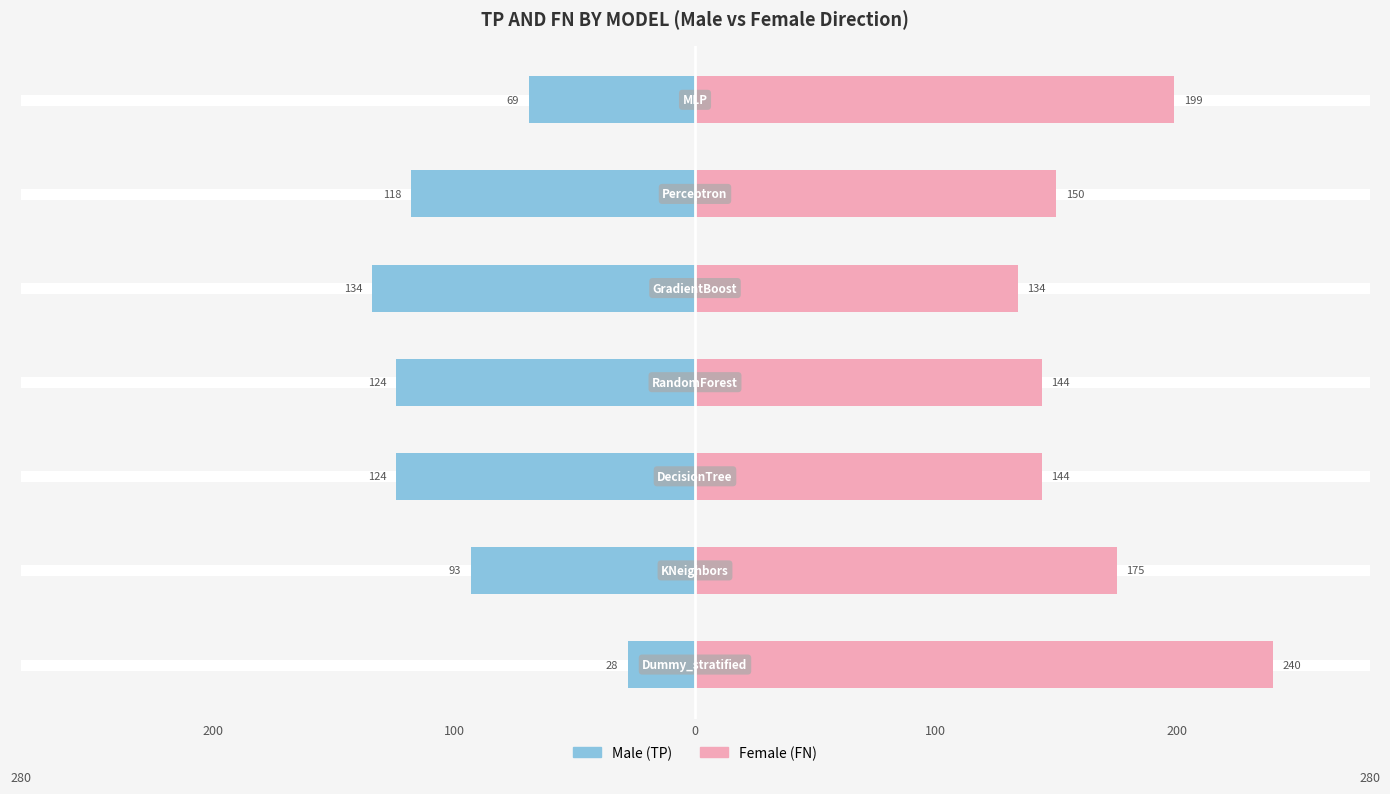

Is the value of Female at 100 greater than the value of Male at 200?

Yes